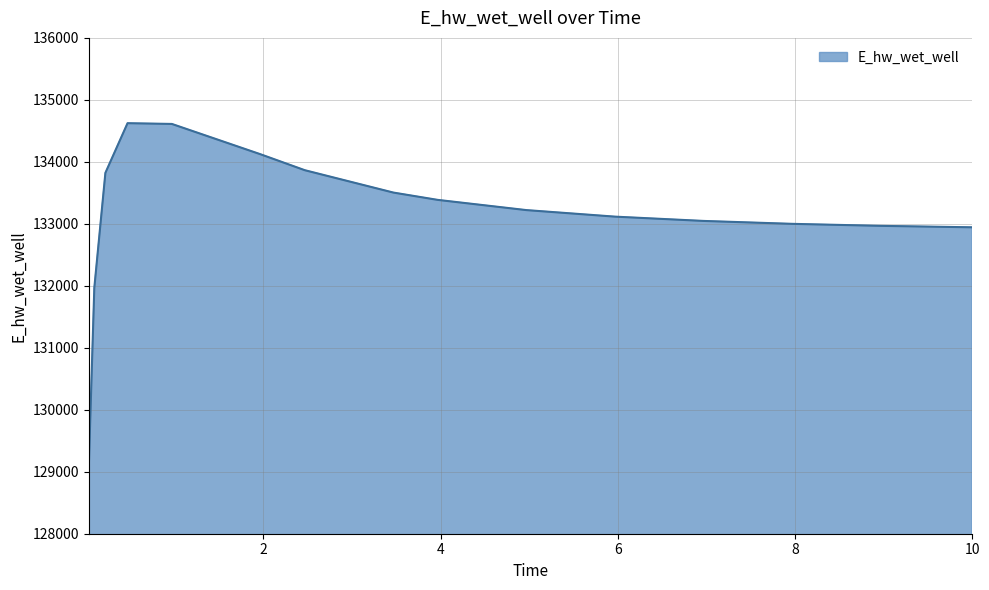

What is the difference between the maximum and minimum values?

5555.0